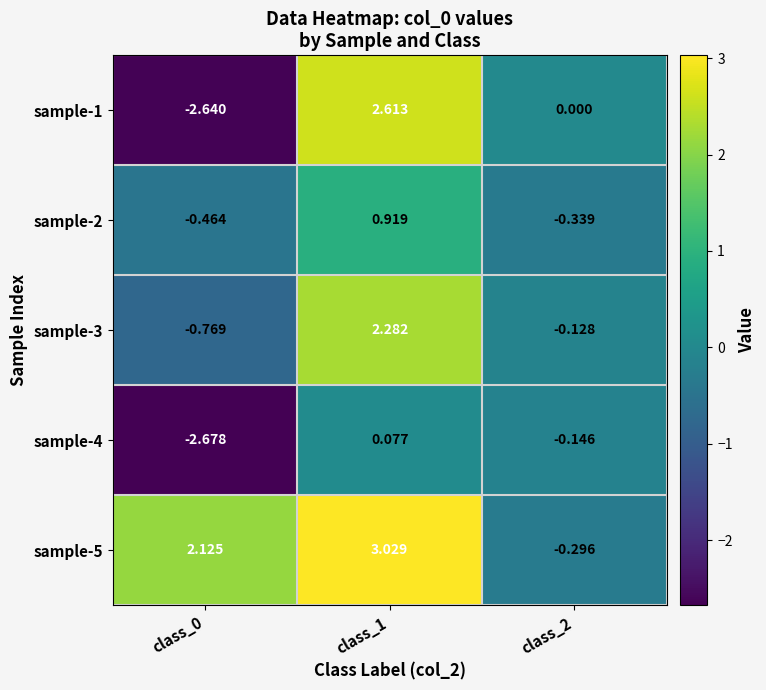

What is the difference between the highest and lowest values at class_2?

0.3